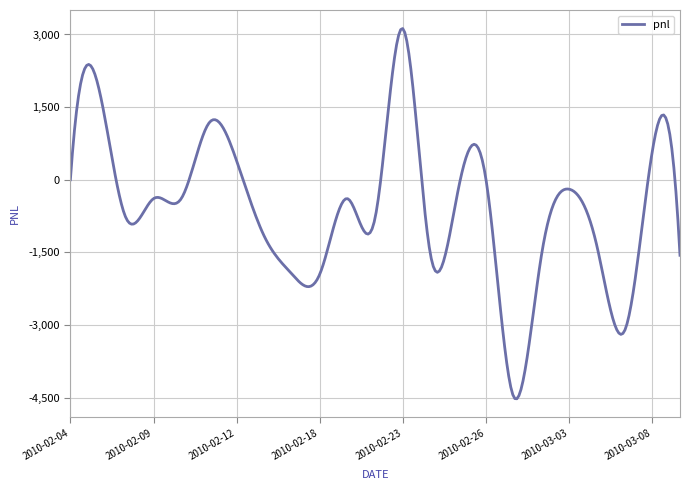

True or false: the data has more than 1 interior local peaks.

True